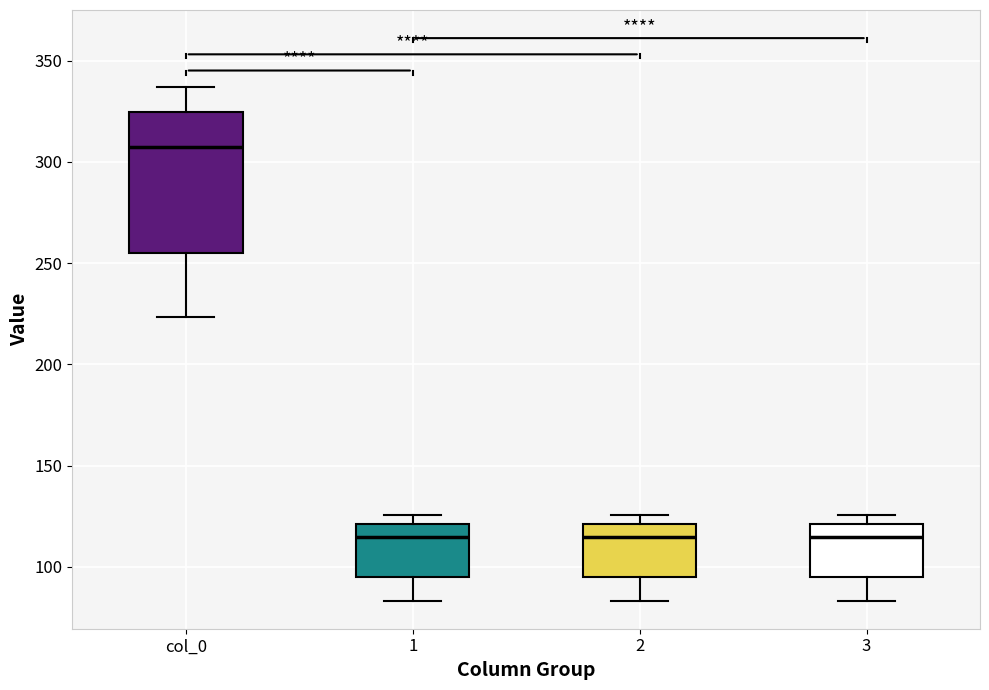

Reading left to right, transcribe this box plot: for each box, give where its median line is, the range the box spans, and where its two whiskers end, as read against the y-axis. The values are not printed on the chart, so give them approximately, as read against the axis.

col_0: median 305, box 255 to 325, whiskers 225 to 335
1: median 115, box 95 to 120, whiskers 85 to 125
2: median 115, box 95 to 120, whiskers 85 to 125
3: median 115, box 95 to 120, whiskers 85 to 125